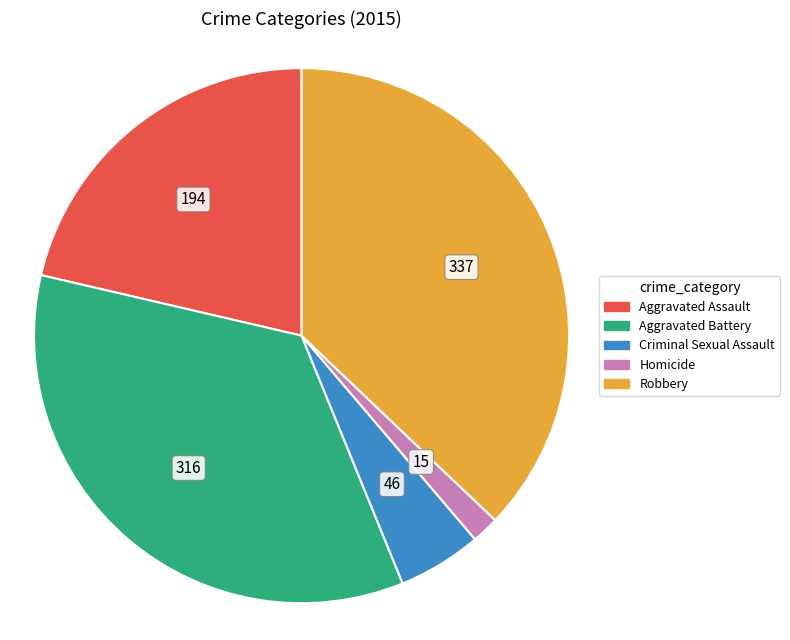

Is there a majority slice in this chart?

No